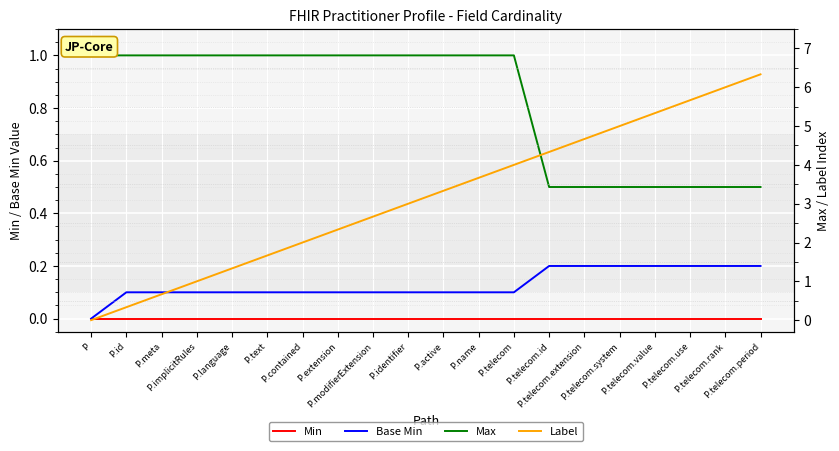

Reading right to left, transcribe all the data shown in this chart.

Min: P.telecom.period=0.0	P.telecom.rank=0.0	P.telecom.use=0.0	P.telecom.value=0.0	P.telecom.system=0.0	P.telecom.extension=0.0	P.telecom.id=0.0	P.telecom=0.0	P.name=0.0	P.active=0.0	P.identifier=0.0	P.modifierExtension=0.0	P.extension=0.0	P.contained=0.0	P.text=0.0	P.language=0.0	P.implicitRules=0.0	P.meta=0.0	P.id=0.0	P=0.0
Base Min: P.telecom.period=0.2	P.telecom.rank=0.2	P.telecom.use=0.2	P.telecom.value=0.2	P.telecom.system=0.2	P.telecom.extension=0.2	P.telecom.id=0.2	P.telecom=0.1	P.name=0.1	P.active=0.1	P.identifier=0.1	P.modifierExtension=0.1	P.extension=0.1	P.contained=0.1	P.text=0.1	P.language=0.1	P.implicitRules=0.1	P.meta=0.1	P.id=0.1	P=0.0
Max: P.telecom.period=0.5	P.telecom.rank=0.5	P.telecom.use=0.5	P.telecom.value=0.5	P.telecom.system=0.5	P.telecom.extension=0.5	P.telecom.id=0.5	P.telecom=1.0	P.name=1.0	P.active=1.0	P.identifier=1.0	P.modifierExtension=1.0	P.extension=1.0	P.contained=1.0	P.text=1.0	P.language=1.0	P.implicitRules=1.0	P.meta=1.0	P.id=1.0	P=1.0
Label: P.telecom.period=6.3	P.telecom.rank=6.0	P.telecom.use=5.7	P.telecom.value=5.3	P.telecom.system=5.0	P.telecom.extension=4.7	P.telecom.id=4.3	P.telecom=4.0	P.name=3.7	P.active=3.3	P.identifier=3.0	P.modifierExtension=2.7	P.extension=2.3	P.contained=2.0	P.text=1.7	P.language=1.3	P.implicitRules=1.0	P.meta=0.7	P.id=0.3	P=0.0